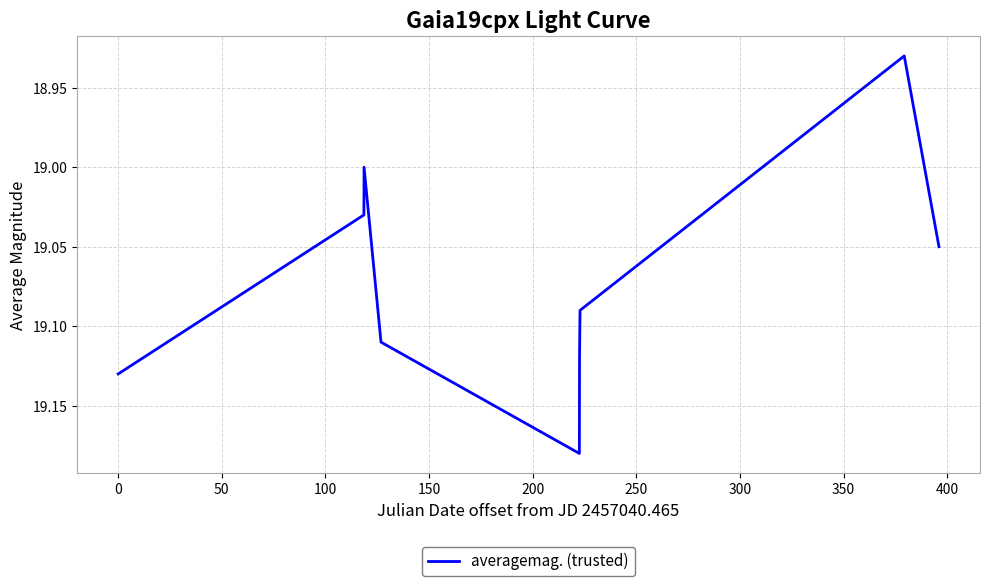

Count the values in the range 19 to 20.

8